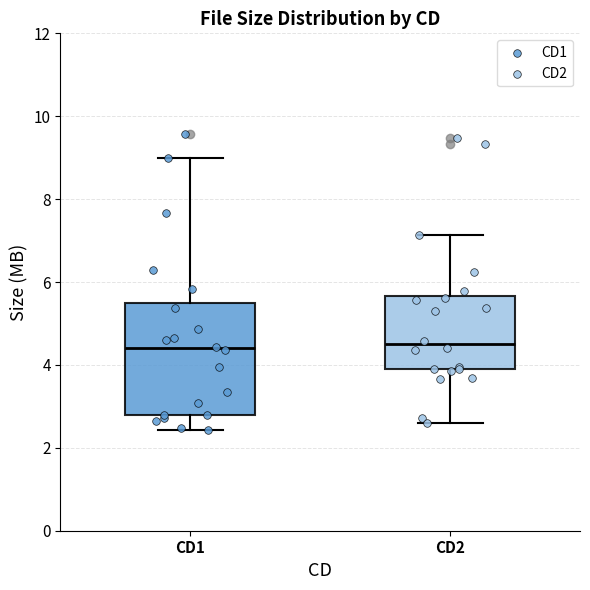

Where does the median line of the box for CD2 sit on the y-axis? The values are not printed on the chart, so give them approximately, as read against the axis.

4.4